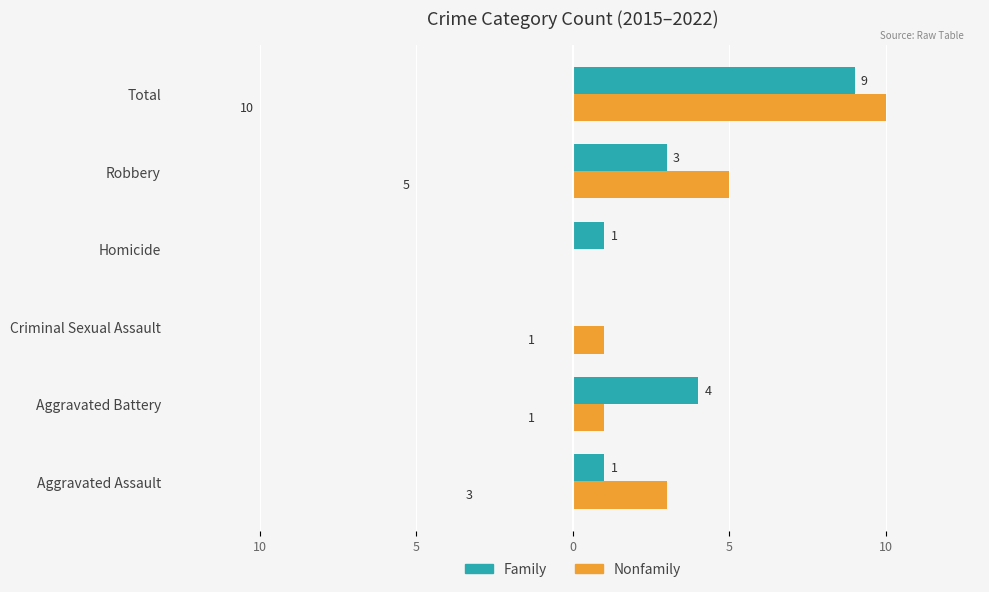

What are all the series names shown in the legend?

Family, Nonfamily